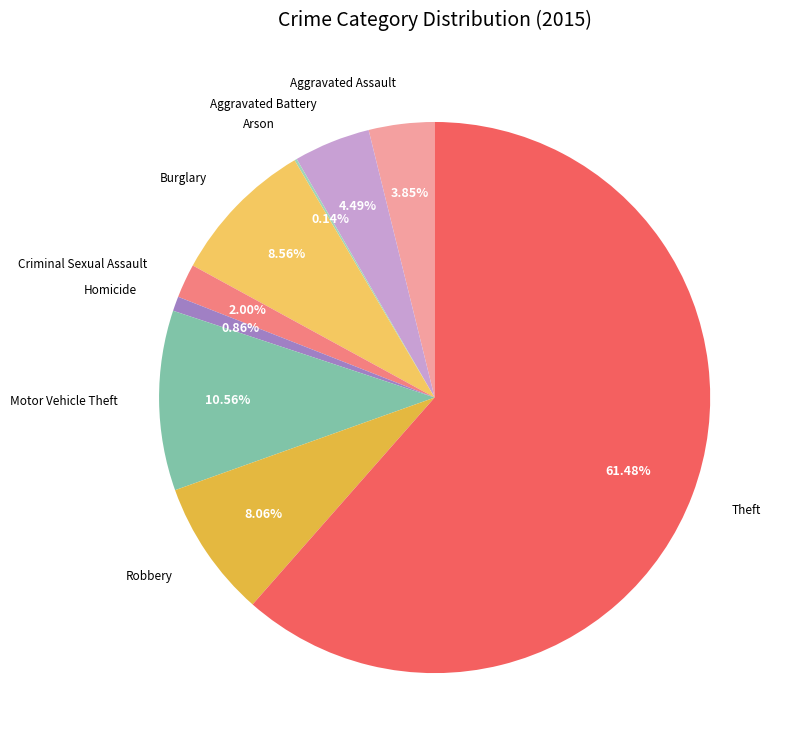

To the nearest percent, what portion does Robbery represent?

8%